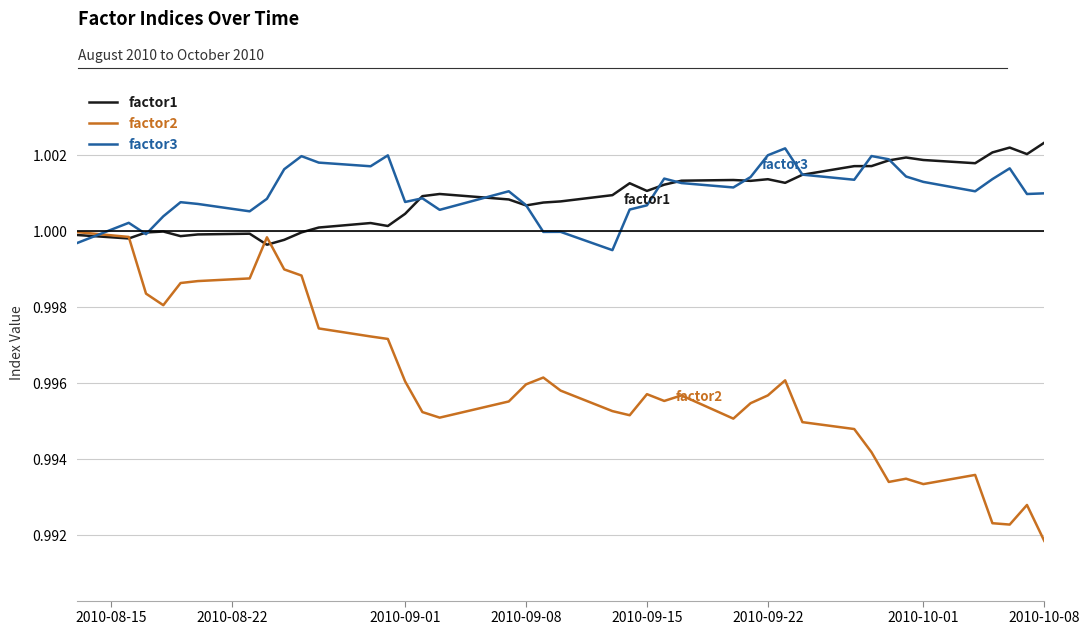

How many intersections are there between factor3 and factor2?

1